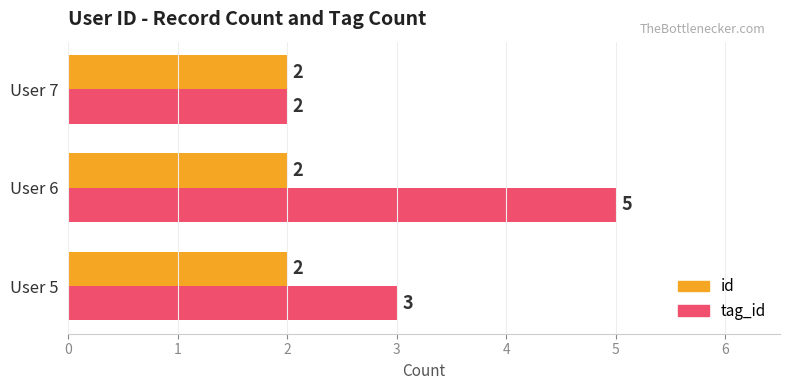

List the labels in order of tag_id value, largest first.

User 6, User 5, User 7